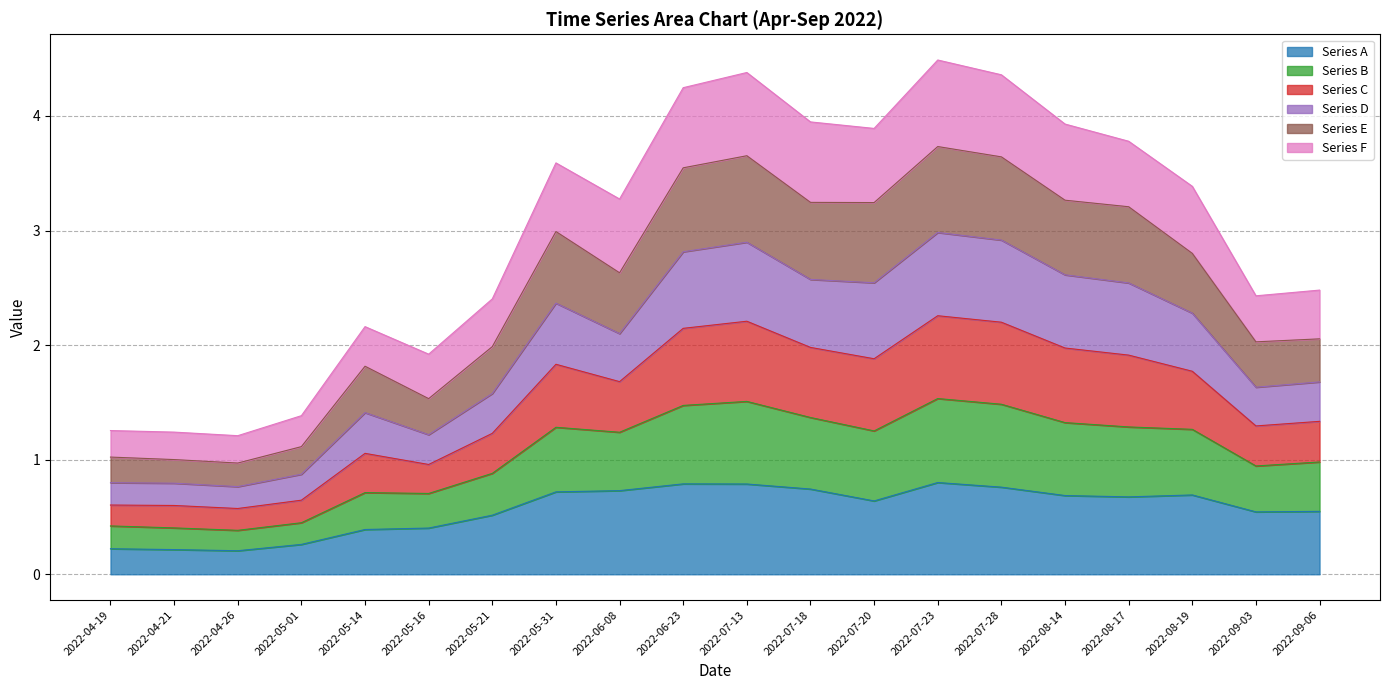

Which label corresponds to the smallest value in the chart?

2022-04-26